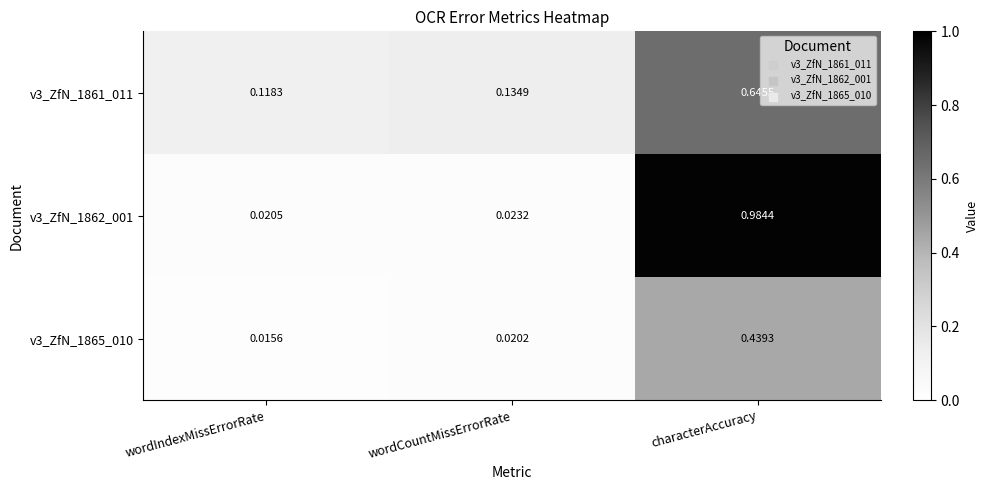

Which series has the largest total across all categories?

v3_ZfN_1862_001